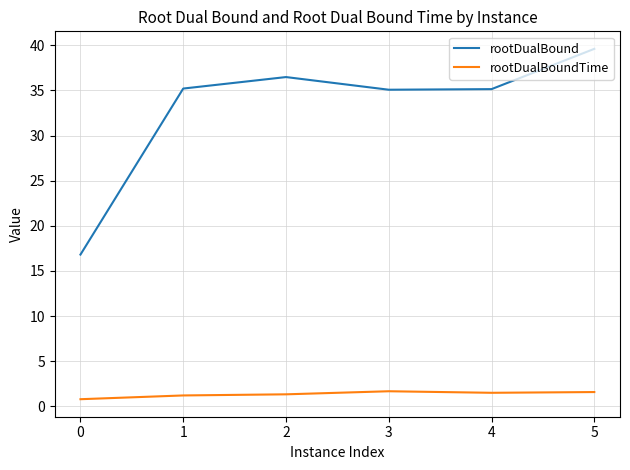

What is the minimum value shown in the chart?

0.8